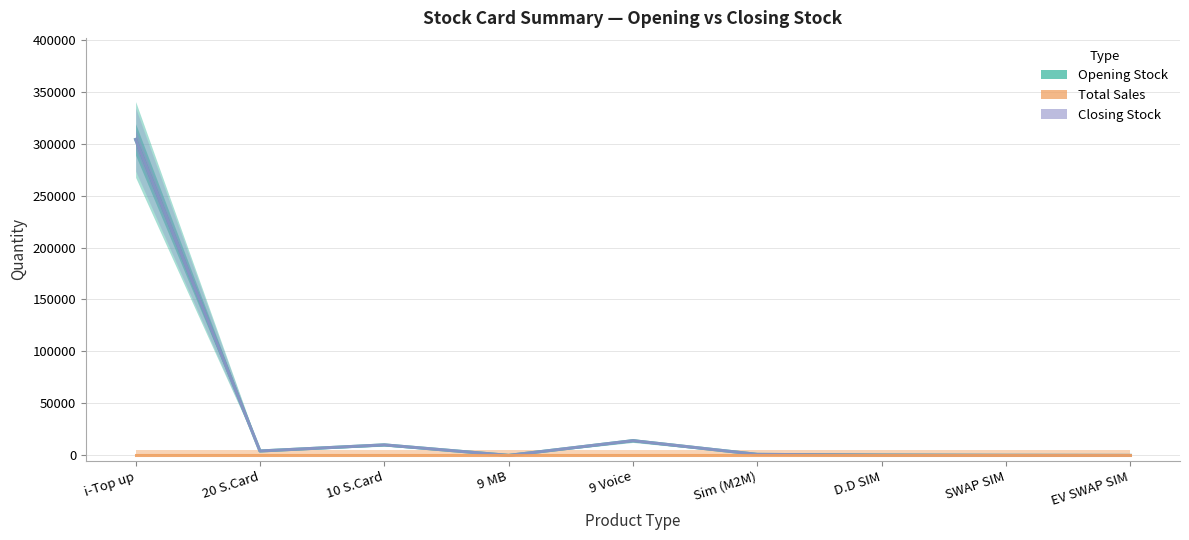

True or false: Opening Stock and Closing Stock cross at least once.

False